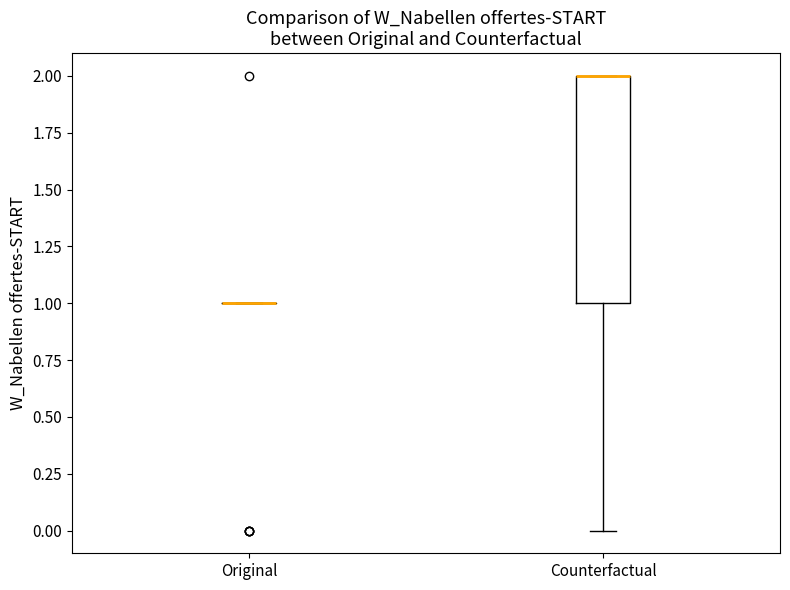

Reading left to right, read every box against the y-axis: the position of its median line, the range the box covers, and the ends of its whiskers. The values are not printed on the chart, so give them approximately, as read against the axis.

Original: box collapsed to a line at 1, whiskers 1 to 1
Counterfactual: median 2 (drawn on the box's upper edge), box 1 to 2, whiskers 0 to 2